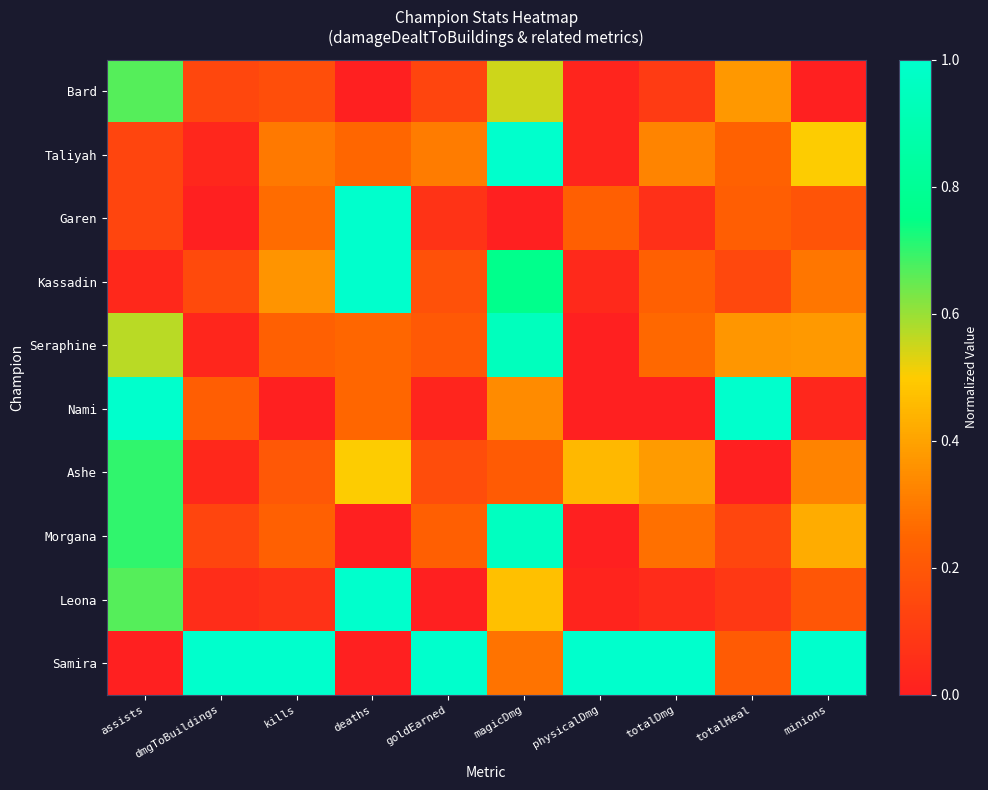

Reading left to right, what are all the values shown in this chart?

Bard: assists=0.7	dmgToBuildings=0.1	kills=0.2	deaths=0.0	goldEarned=0.1	magicDmg=0.5	physicalDmg=0.0	totalDmg=0.1	totalHeal=0.4	minions=0.0
Taliyah: assists=0.1	dmgToBuildings=0.0	kills=0.3	deaths=0.2	goldEarned=0.3	magicDmg=1.0	physicalDmg=0.0	totalDmg=0.3	totalHeal=0.2	minions=0.5
Garen: assists=0.1	dmgToBuildings=0.0	kills=0.3	deaths=1.0	goldEarned=0.1	magicDmg=0.0	physicalDmg=0.2	totalDmg=0.1	totalHeal=0.2	minions=0.2
Kassadin: assists=0.0	dmgToBuildings=0.2	kills=0.4	deaths=1.0	goldEarned=0.2	magicDmg=0.8	physicalDmg=0.0	totalDmg=0.2	totalHeal=0.1	minions=0.3
Seraphine: assists=0.6	dmgToBuildings=0.0	kills=0.2	deaths=0.2	goldEarned=0.2	magicDmg=0.9	physicalDmg=0.0	totalDmg=0.3	totalHeal=0.4	minions=0.4
Nami: assists=1.0	dmgToBuildings=0.2	kills=0.0	deaths=0.2	goldEarned=0.0	magicDmg=0.3	physicalDmg=0.0	totalDmg=0.0	totalHeal=1.0	minions=0.0
Ashe: assists=0.7	dmgToBuildings=0.0	kills=0.2	deaths=0.5	goldEarned=0.2	magicDmg=0.2	physicalDmg=0.5	totalDmg=0.4	totalHeal=0.0	minions=0.3
Morgana: assists=0.7	dmgToBuildings=0.1	kills=0.2	deaths=0.0	goldEarned=0.2	magicDmg=1.0	physicalDmg=0.0	totalDmg=0.3	totalHeal=0.1	minions=0.4
Leona: assists=0.7	dmgToBuildings=0.0	kills=0.1	deaths=1.0	goldEarned=0.0	magicDmg=0.5	physicalDmg=0.0	totalDmg=0.0	totalHeal=0.1	minions=0.2
Samira: assists=0.0	dmgToBuildings=1.0	kills=1.0	deaths=0.0	goldEarned=1.0	magicDmg=0.3	physicalDmg=1.0	totalDmg=1.0	totalHeal=0.2	minions=1.0